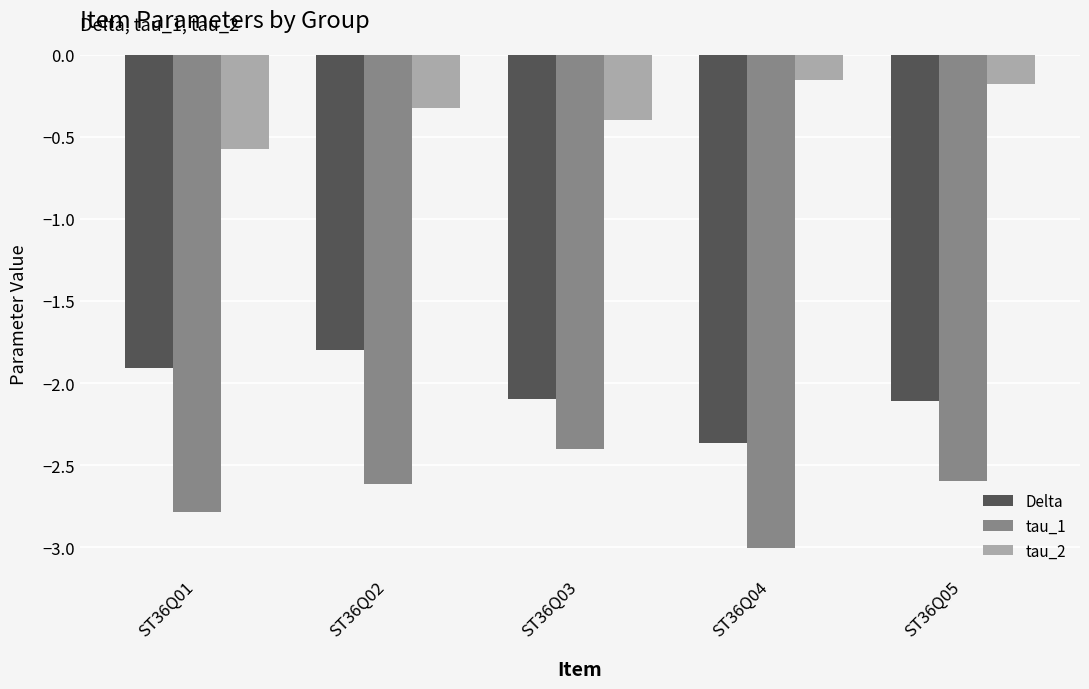

What is the difference between the second highest and second lowest values in the tau_1 series?

0.2